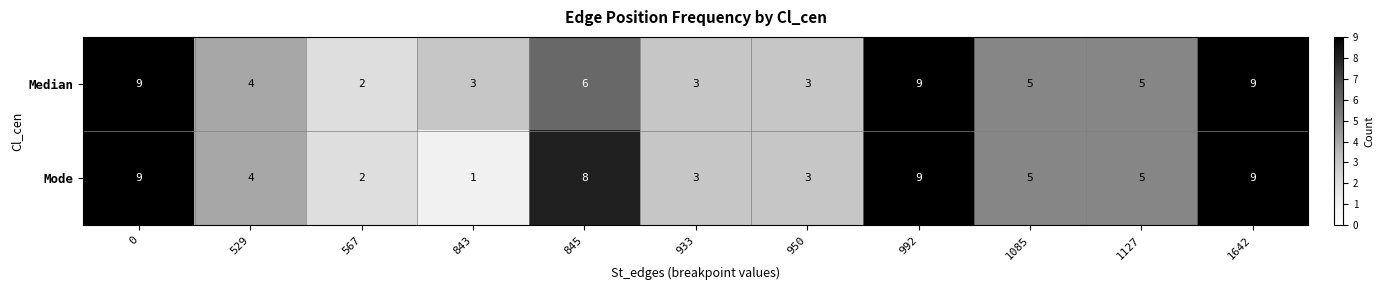

The value of Median at 843 is 5. True or false?

False